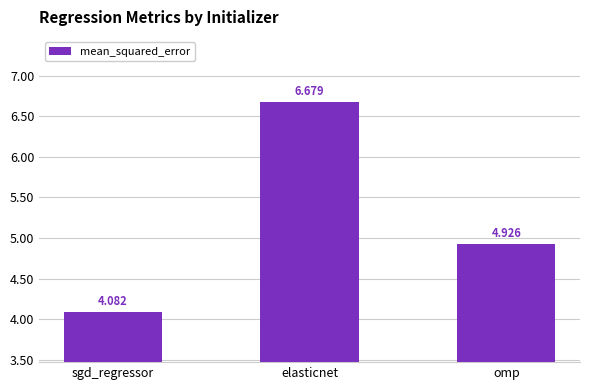

What is the label of the 3rd bar from the left?

omp